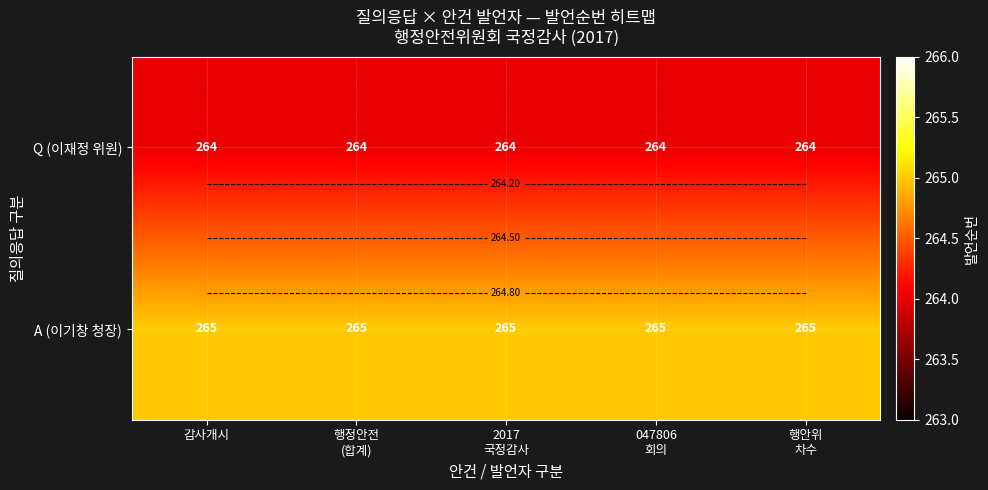

What value does the Q (이재정 위원) series have at 047806 회의?

264